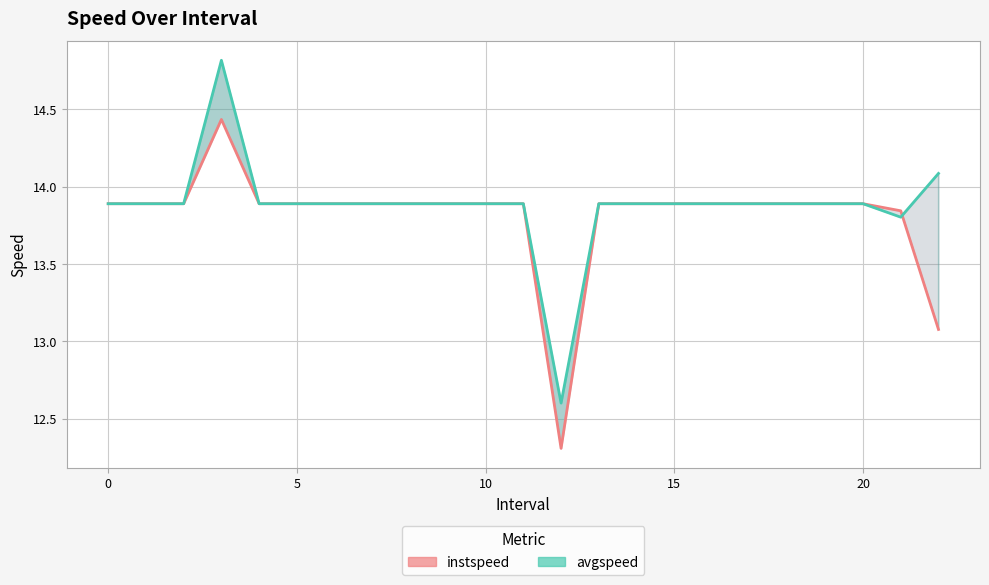

Is it true that instspeed equals 13.9 at 10?

True